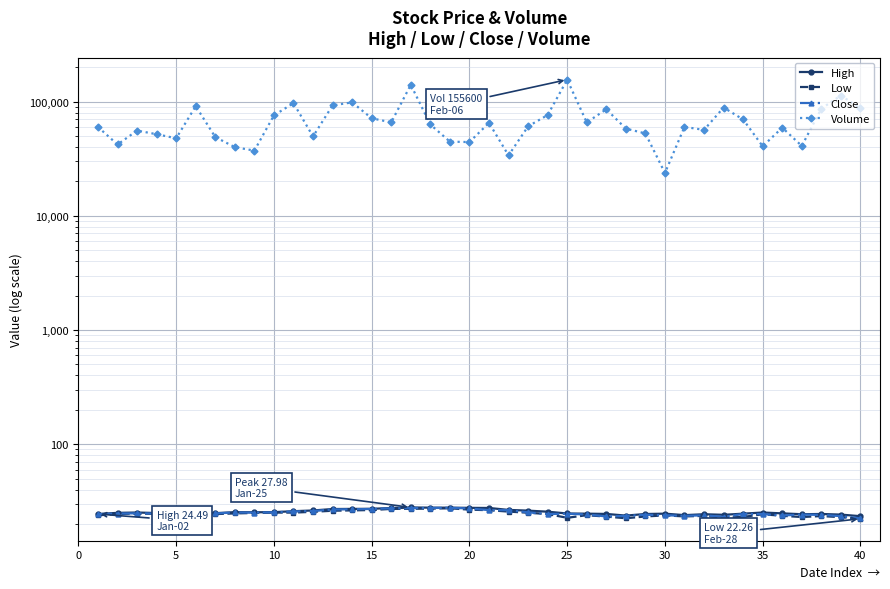

What is the smallest value displayed?

22.3